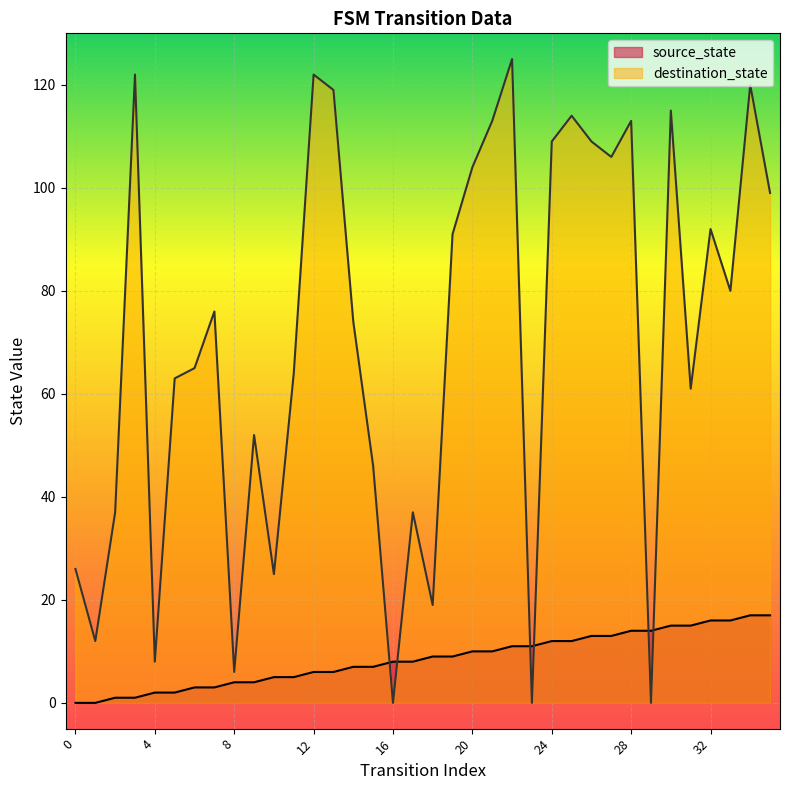

At which label is source_state closest to 8?

16